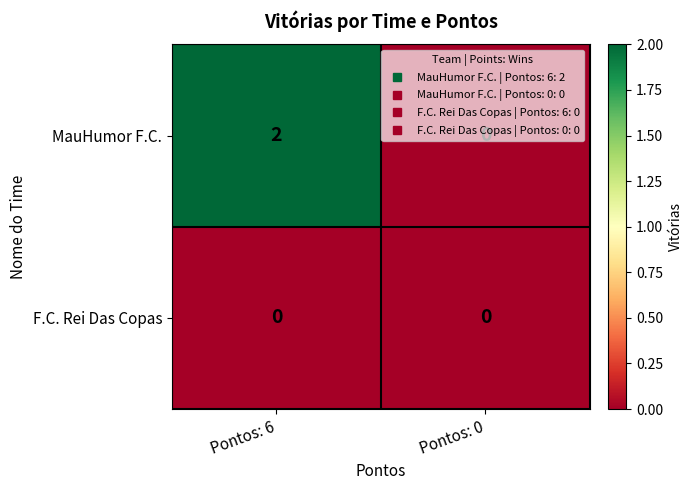

Which category has the highest value across all series?

Pontos: 6